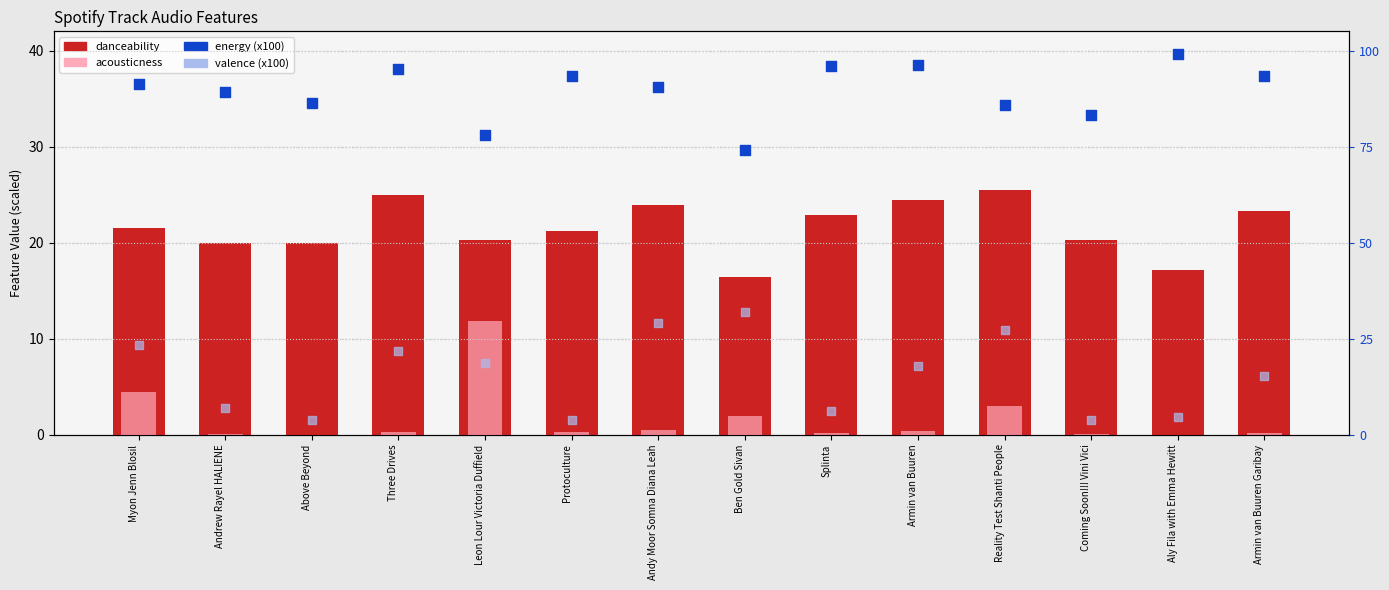

Is the value of valence (x100) at Ben Gold Sivan greater than the value of energy (x100) at Coming Soon!!! Vini Vici?

No